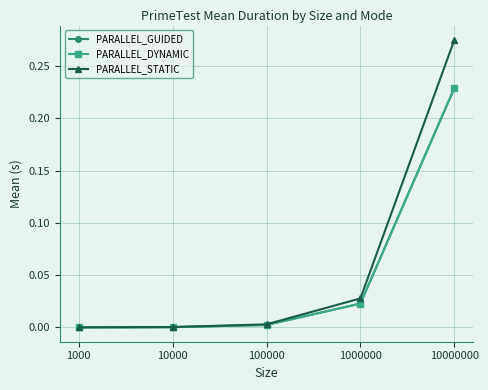

At which category is the sum across all series the highest?

10000000